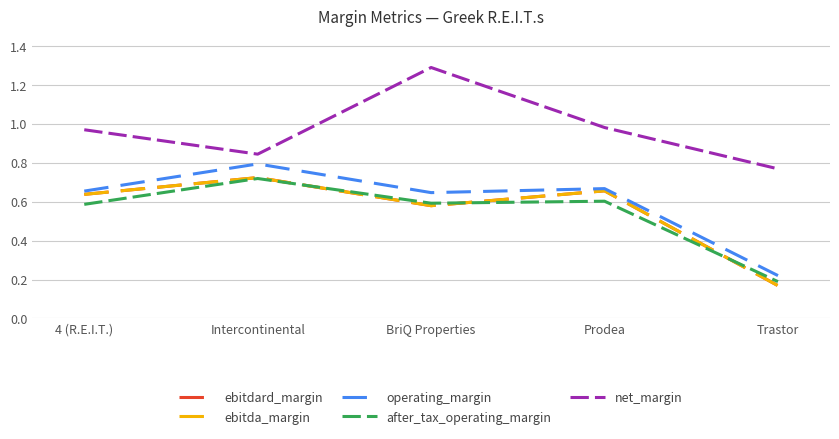

Reading left to right, what are all the values shown in this chart?

ebitdard_margin: 0.6	0.7	0.6	0.7	0.2
ebitda_margin: 0.6	0.7	0.6	0.7	0.2
operating_margin: 0.7	0.8	0.6	0.7	0.2
after_tax_operating_margin: 0.6	0.7	0.6	0.6	0.2
net_margin: 1.0	0.8	1.3	1.0	0.8